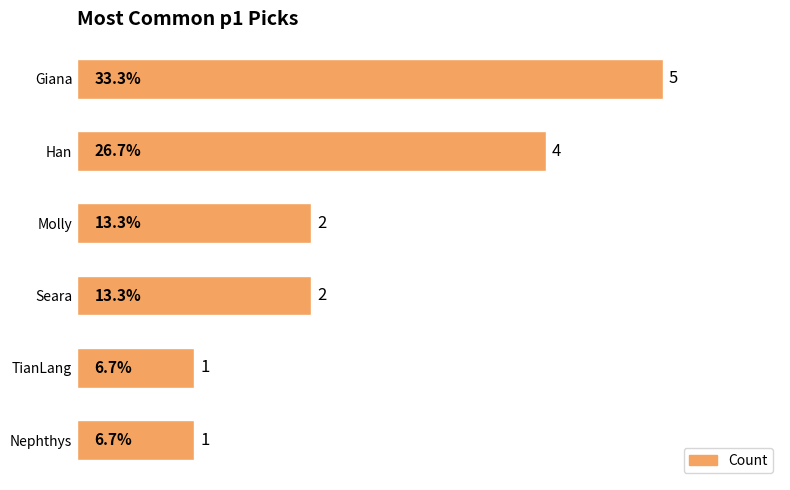

The value at Giana is 7. True or false?

False